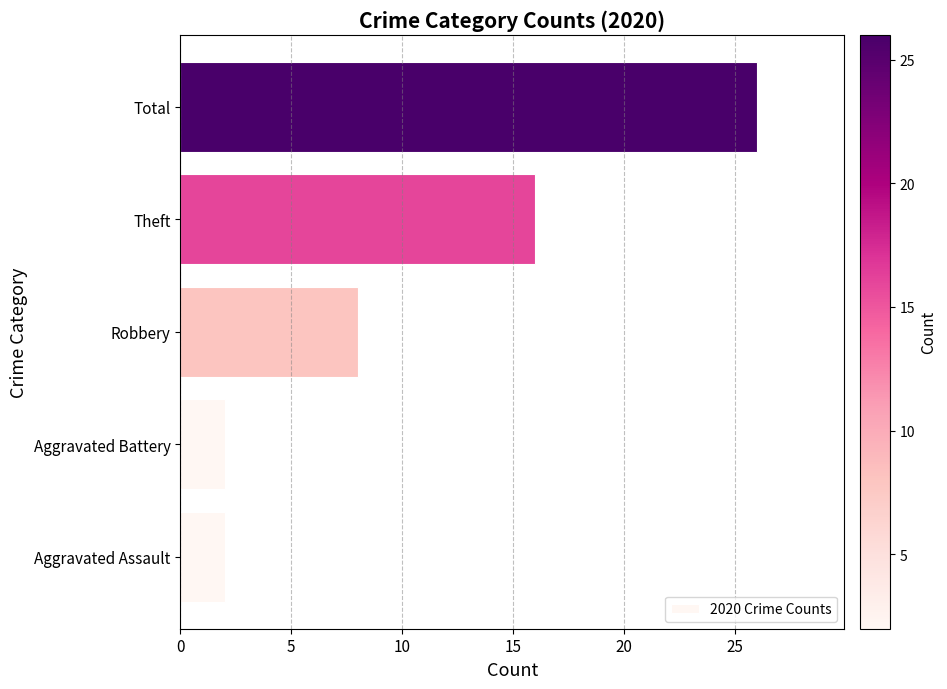

What is the greatest value displayed?

26